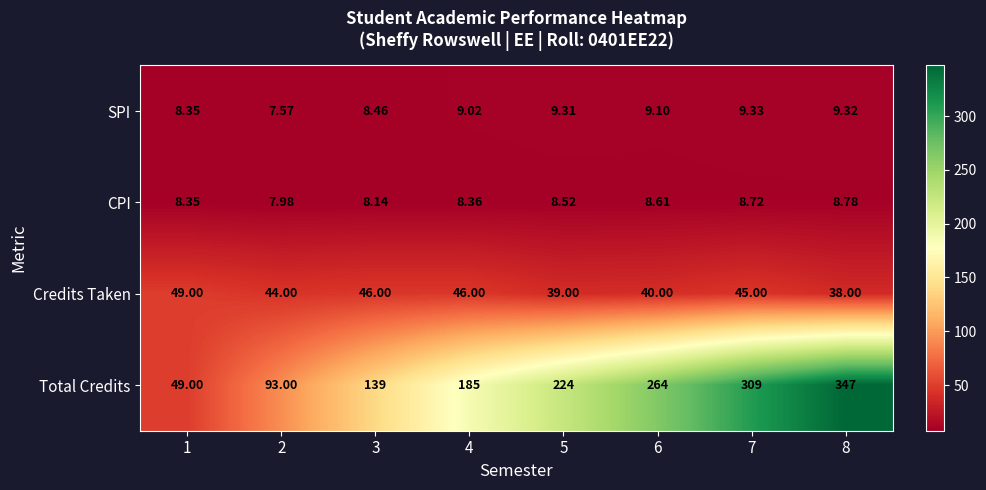

List the series in order of their peak value, lowest first.

CPI, SPI, Credits Taken, Total Credits